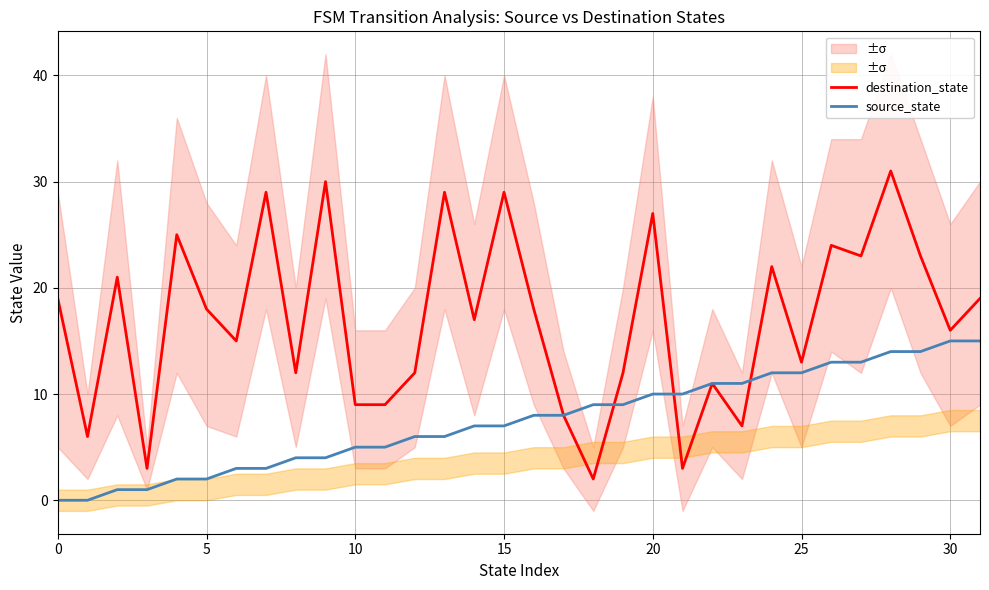

The destination_state series shows 28 at 30. True or false?

False